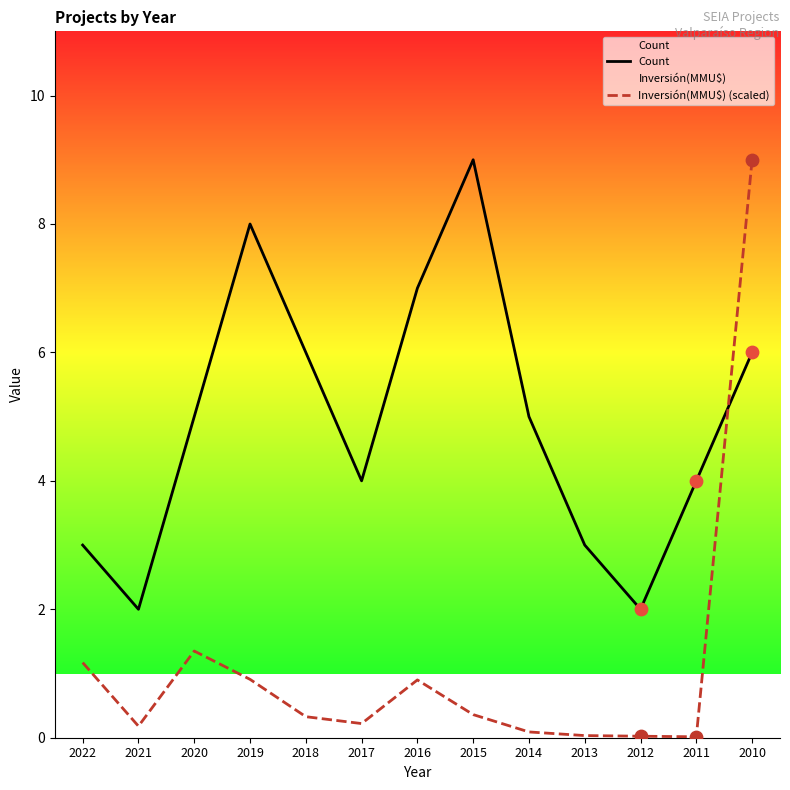

At which category is the sum across all series the highest?

2010